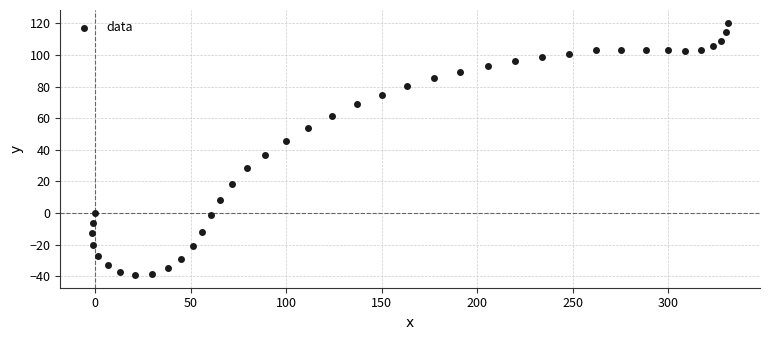

What is the range of Y values (max minus min)?

159.6